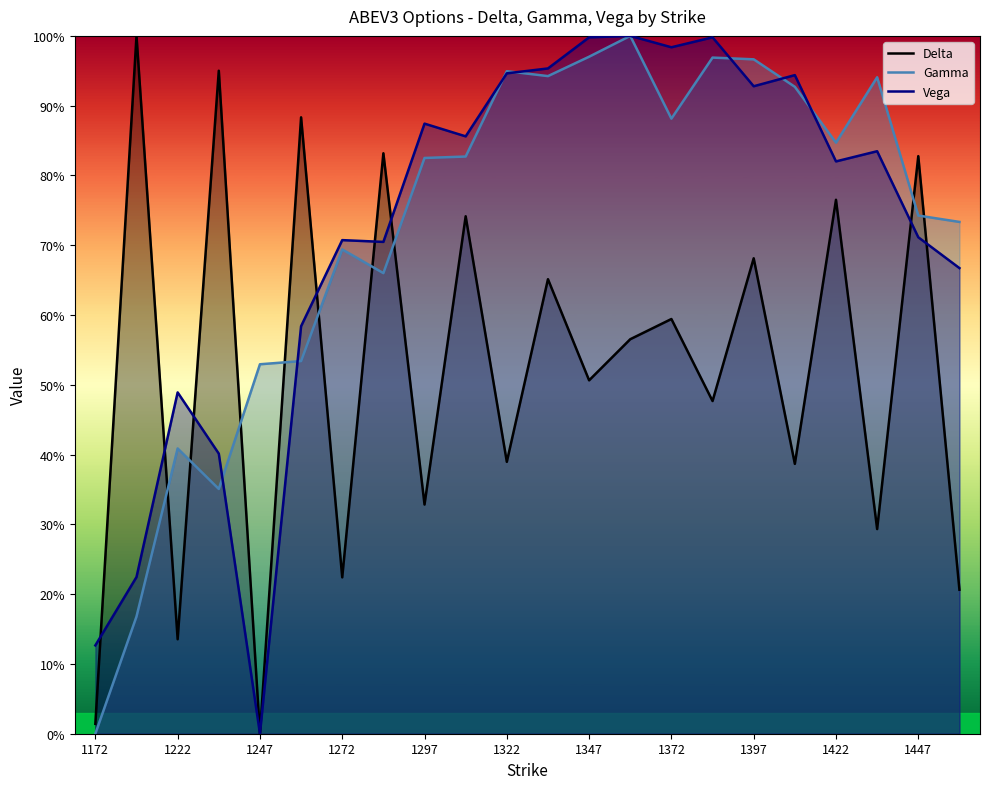

True or false: Gamma has more than 1 interior local peaks.

True